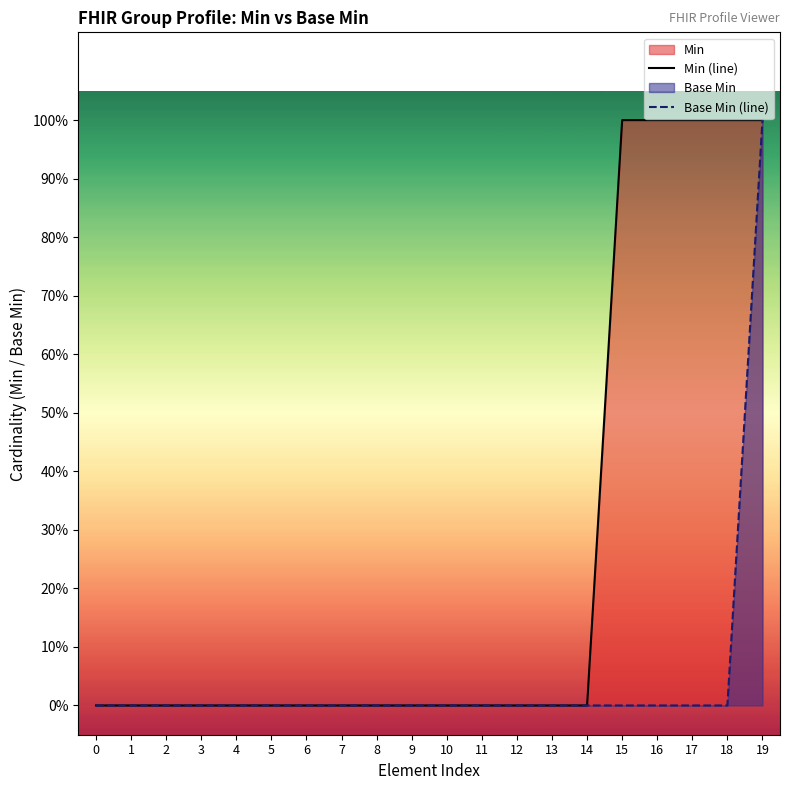

At which label does Base Min (line) reach its peak?

19